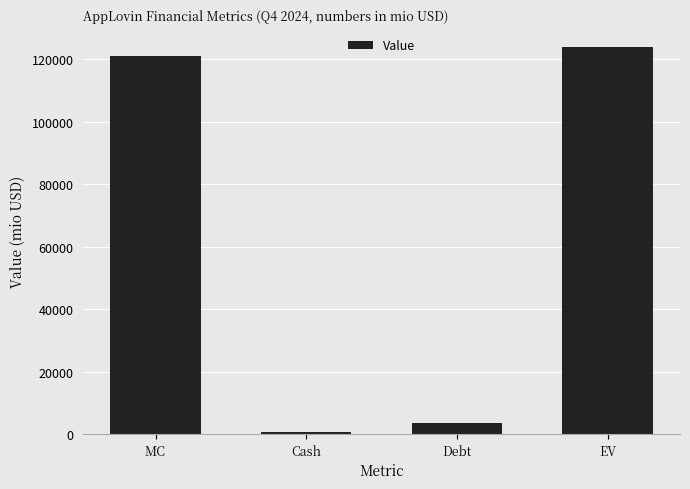

Where is the data nearest to the value 62265?

Debt